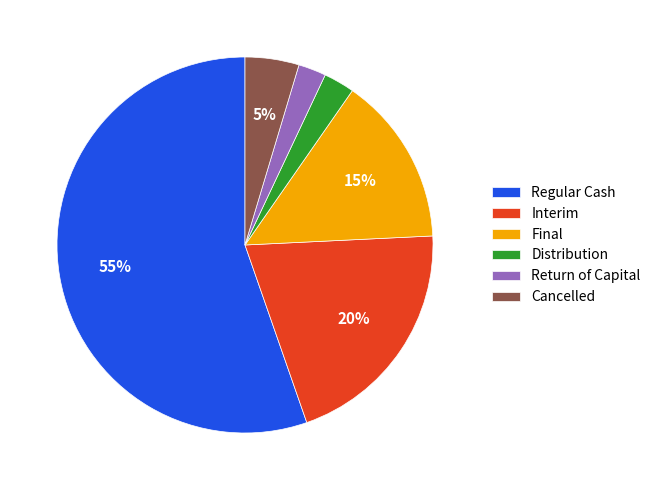

Between Interim and Regular Cash, which is larger?

Regular Cash